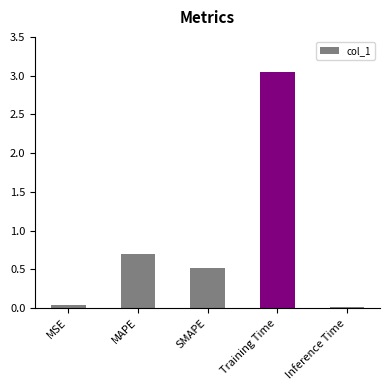

Which has a higher value, MSE or SMAPE?

SMAPE